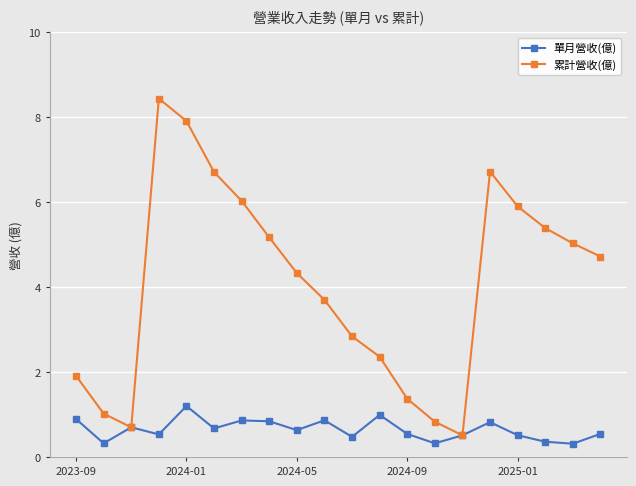

What is the smallest value displayed?

0.3